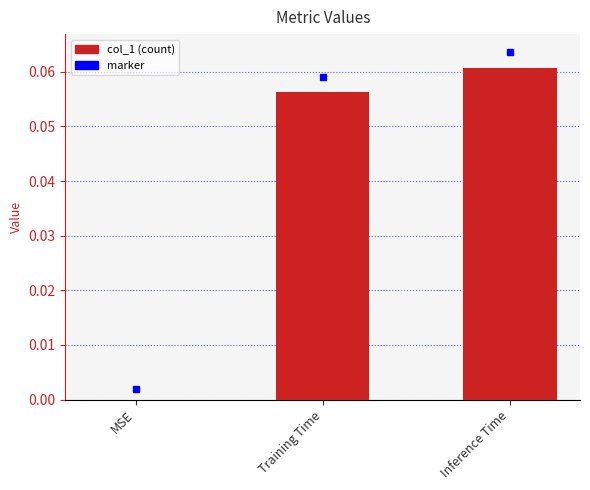

The chart shows a value of 0.0 at MSE. True or false?

True